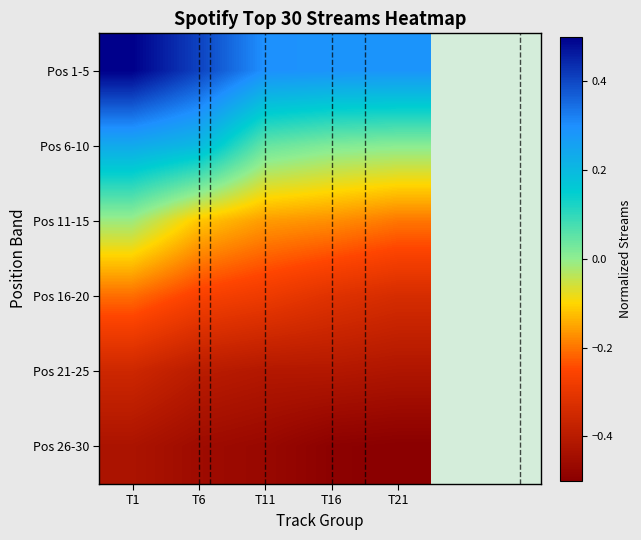

Which label corresponds to the largest value in the chart?

T1